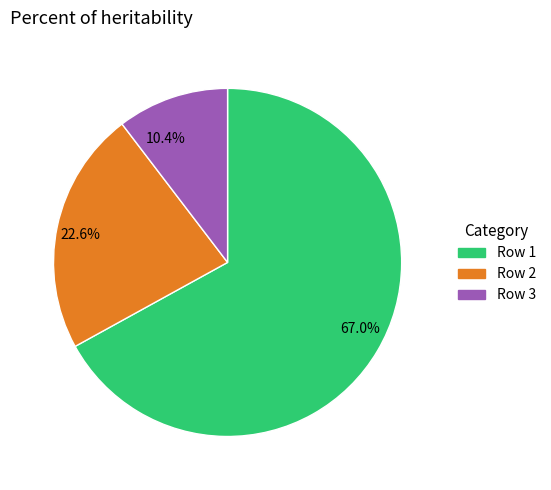

Which category has the biggest portion of the pie?

67.0%